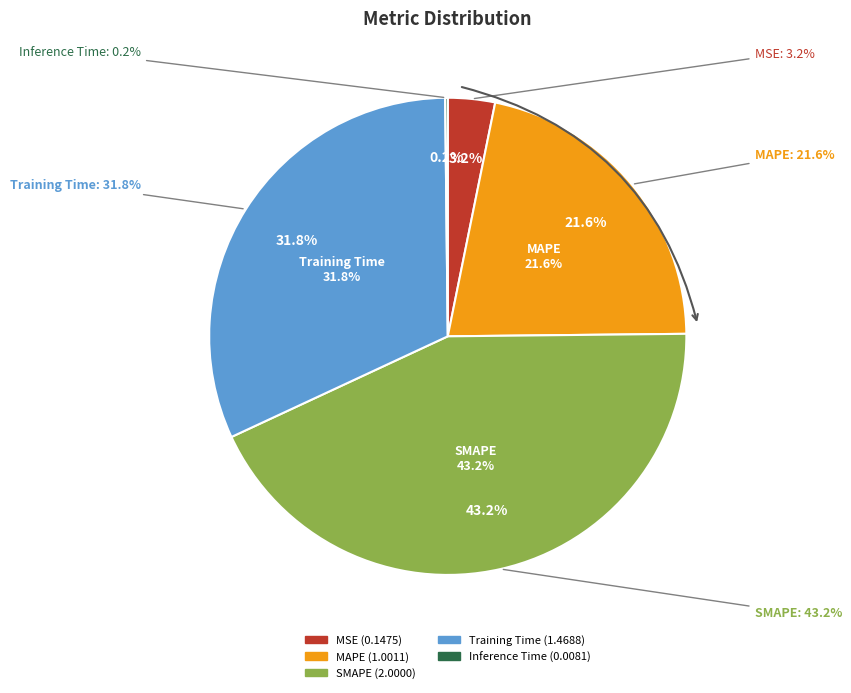

What percentage is NOT represented by SMAPE?

56.8%